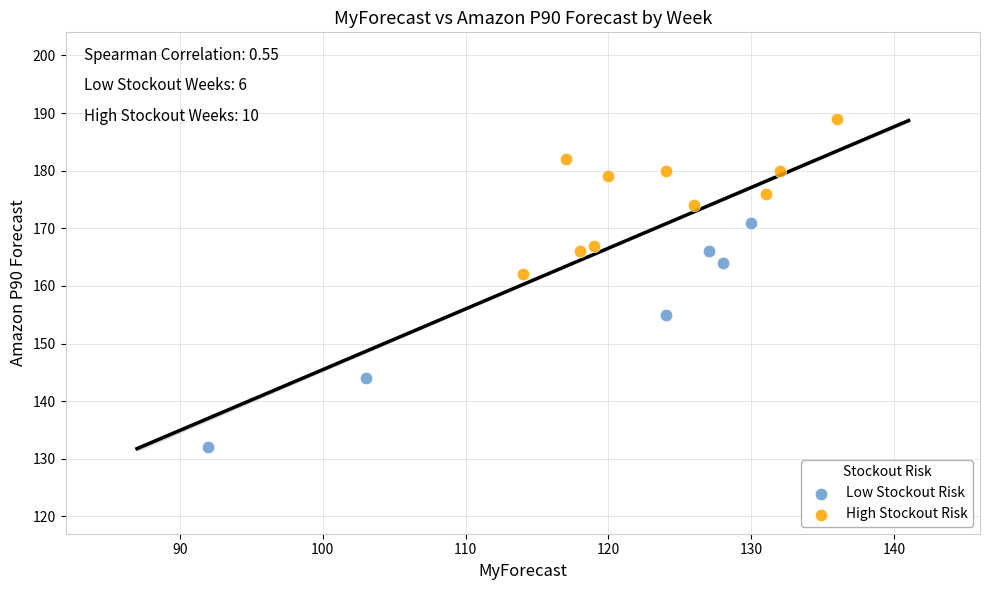

Which series reaches the minimum Y coordinate?

Low Stockout Risk